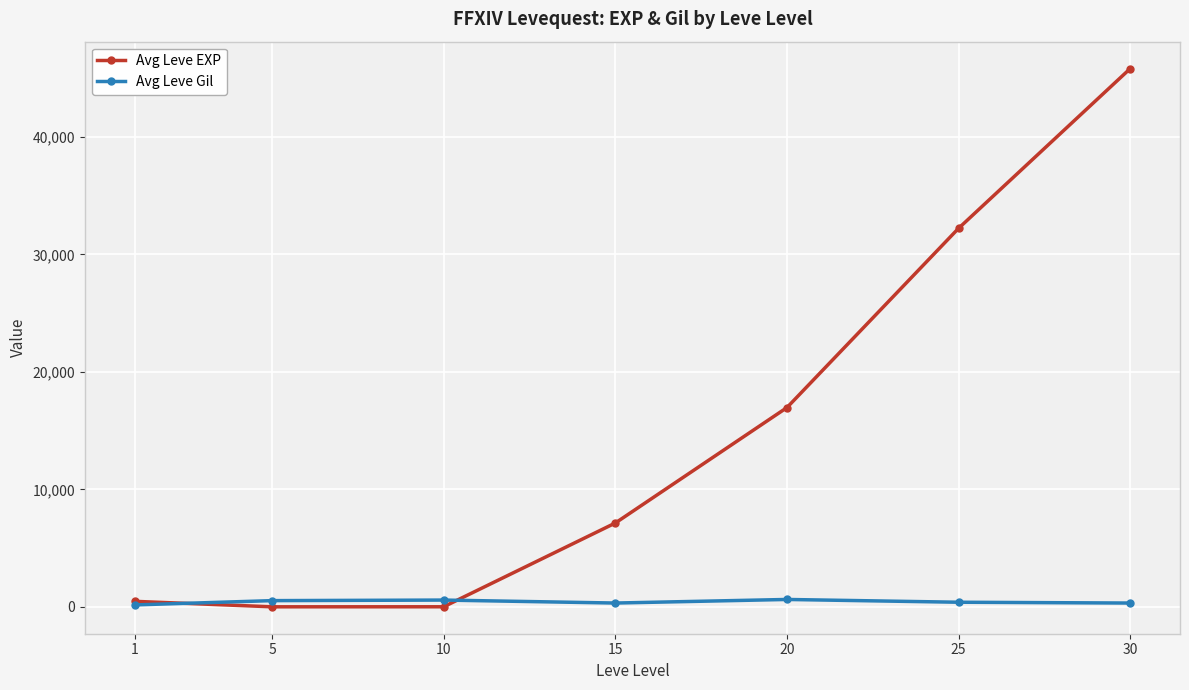

True or false: Avg Leve EXP and Avg Leve Gil cross at least once.

True